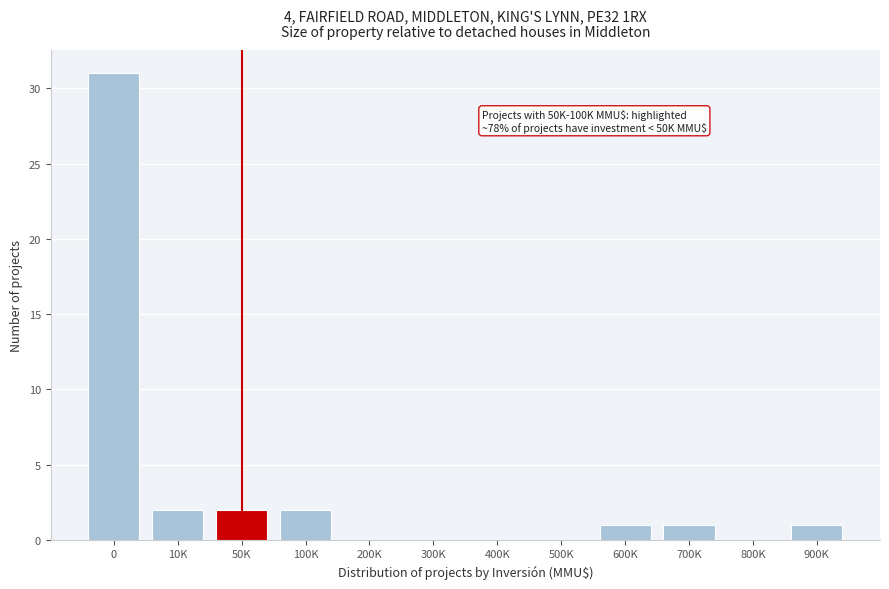

Reading left to right, extract all data points from this chart.

0=31	10K=2	50K=2	100K=2	200K=0	300K=0	400K=0	500K=0	600K=1	700K=1	800K=0	900K=1